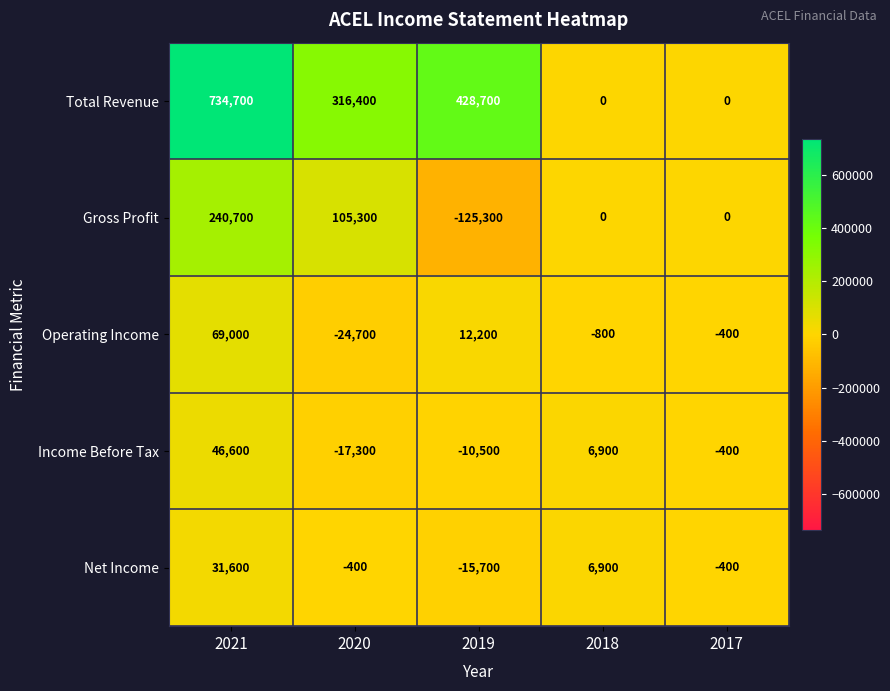

What is the sum of the Gross Profit values at 2018 and 2019?

-125300